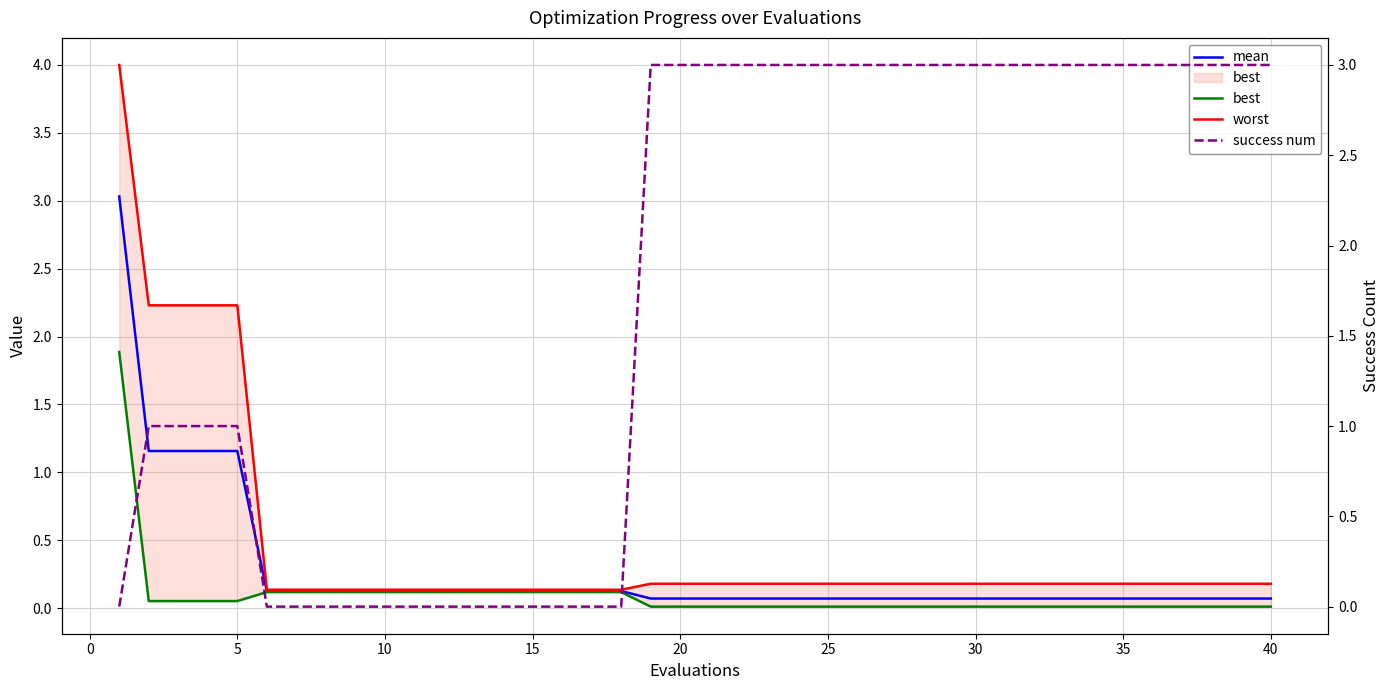

What are all the series names shown in the legend?

mean, best, worst, success num